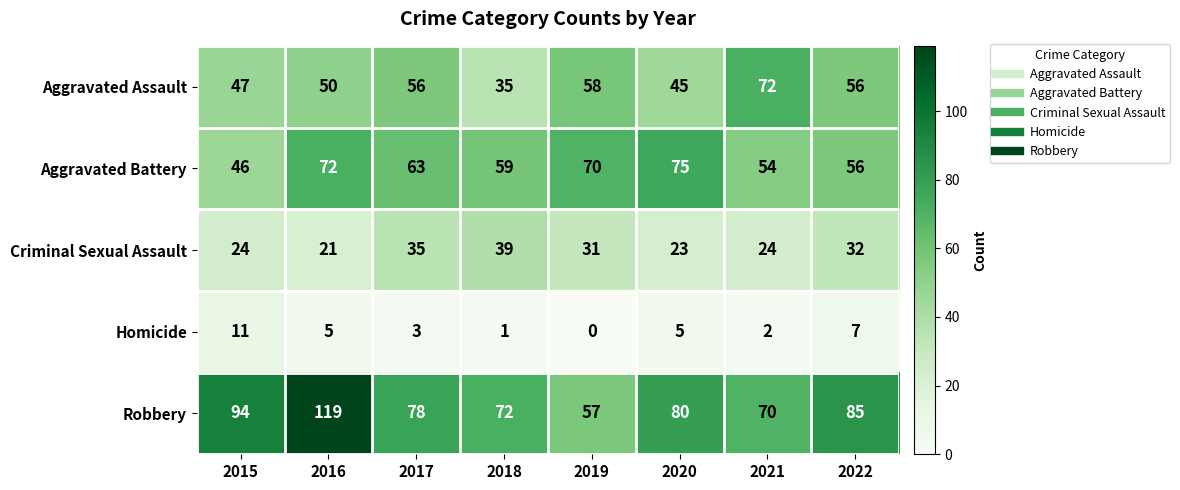

At which label does Robbery reach its minimum?

2019